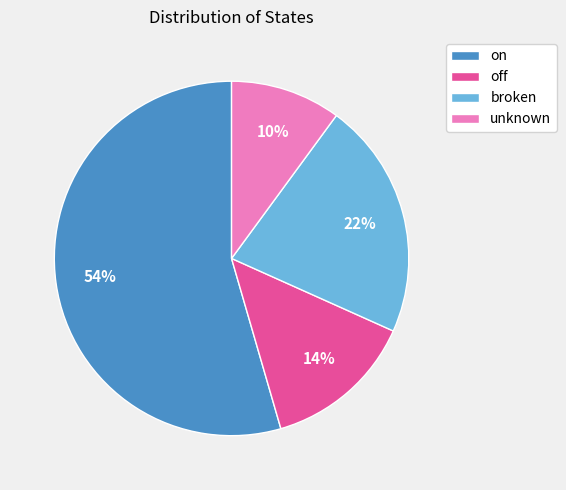

To the nearest percent, what is the difference between the on and unknown slice percentages?

44%